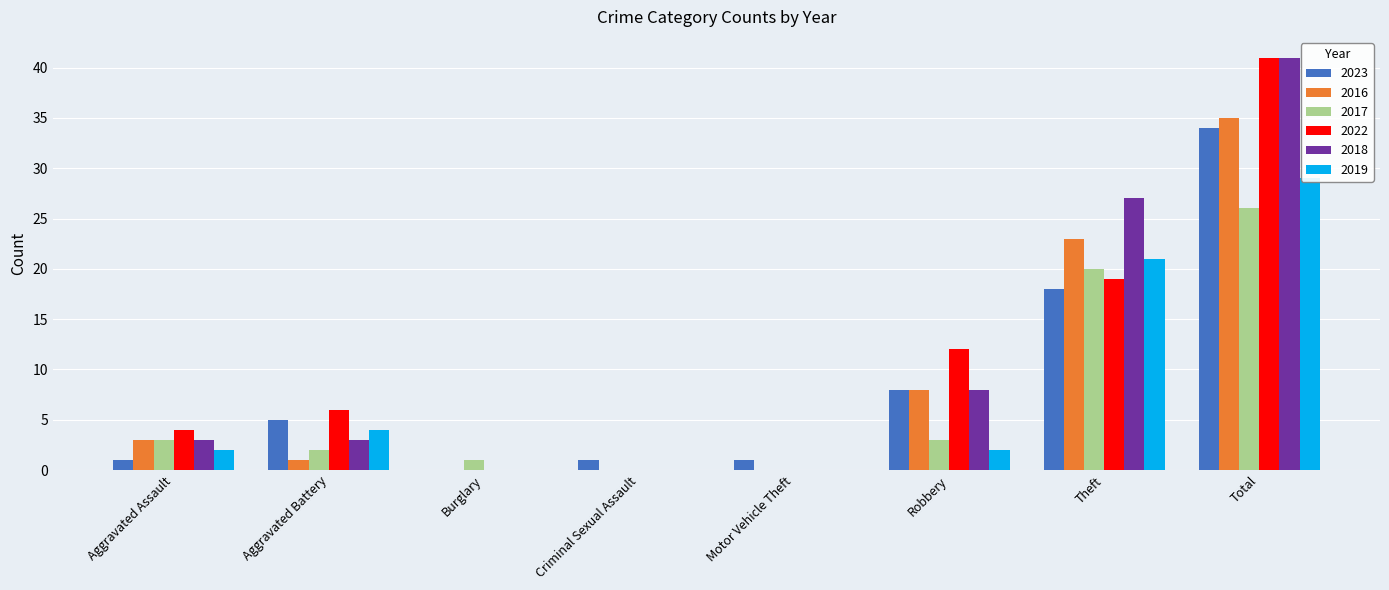

How many bars are there in each group?

6